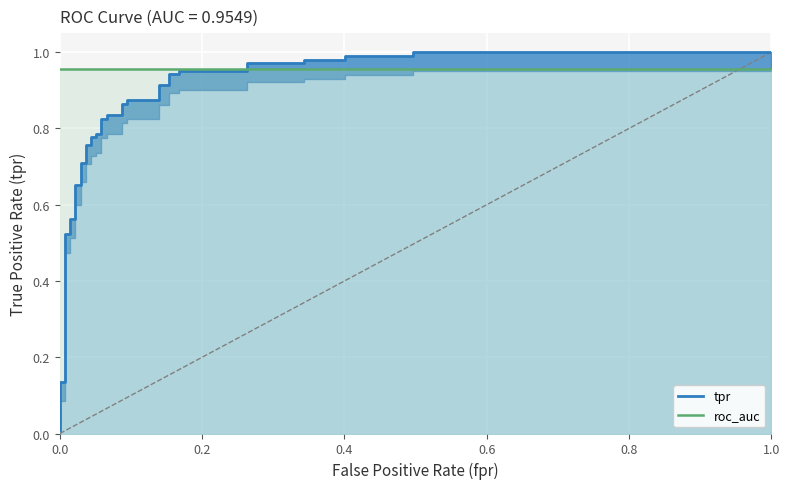

At how many categories does at least one series exceed 0?

39